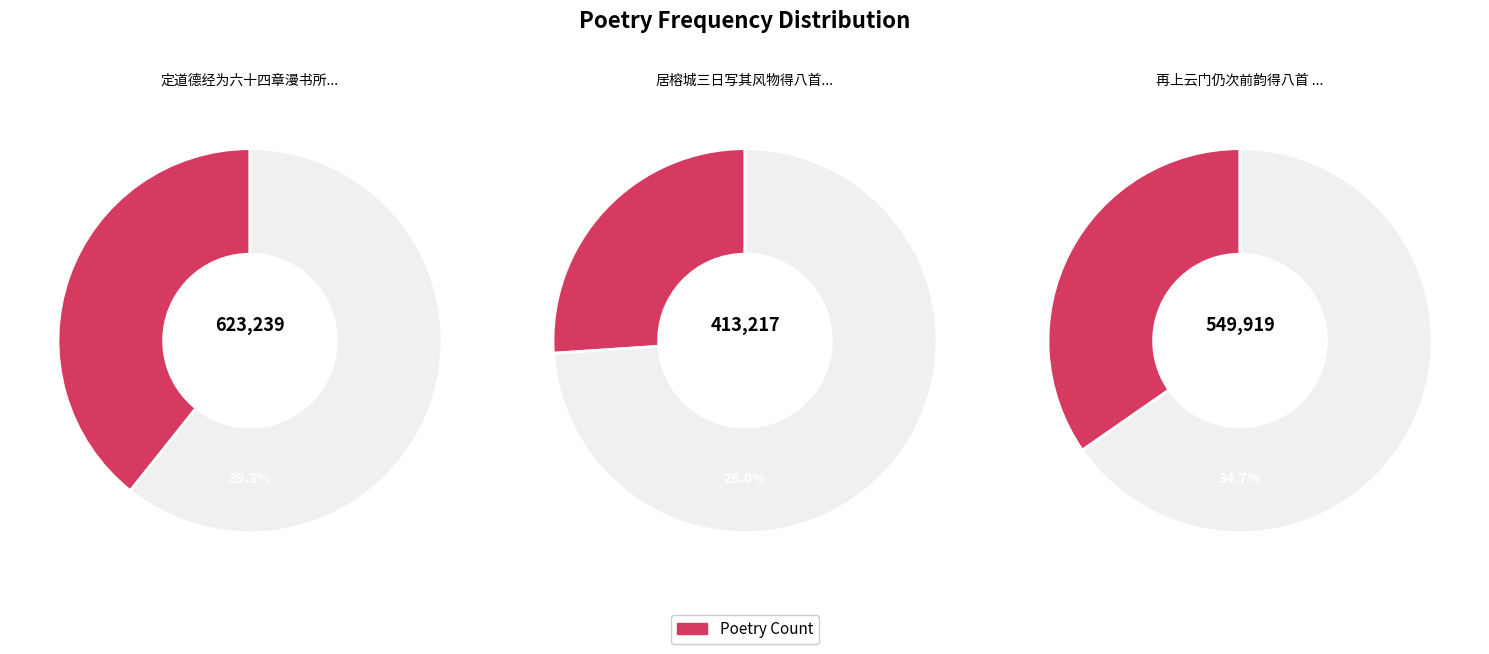

To the nearest percent, what is the combined percentage of 居榕城三日写其风物得八首 其三 and 定道德经为六十四章漫书所得八首 其三?

65%